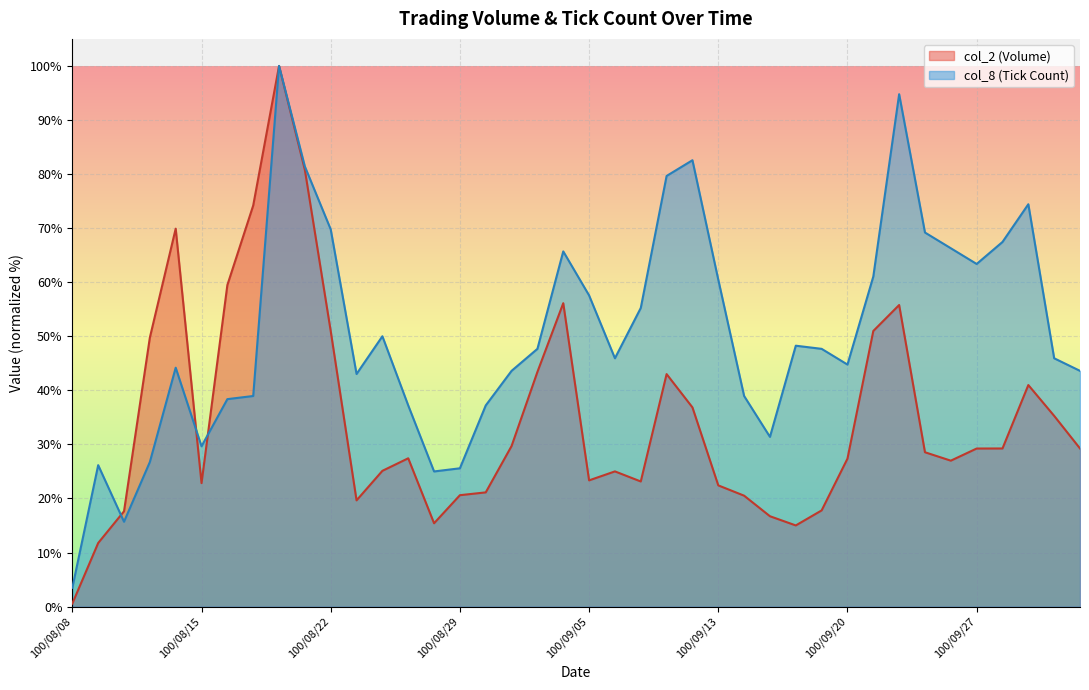

What is the average value of the col_2 series?

34.8